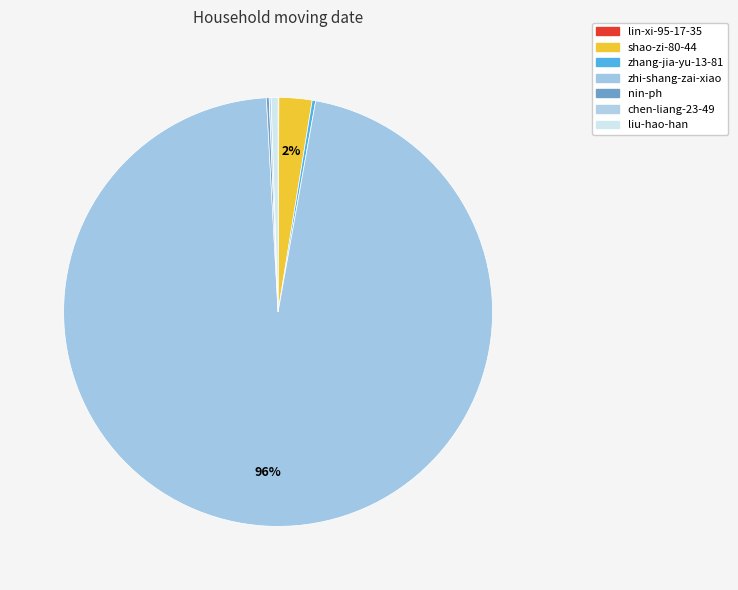

To the nearest percent, what is the difference between the largest and smallest slice percentages?

96%